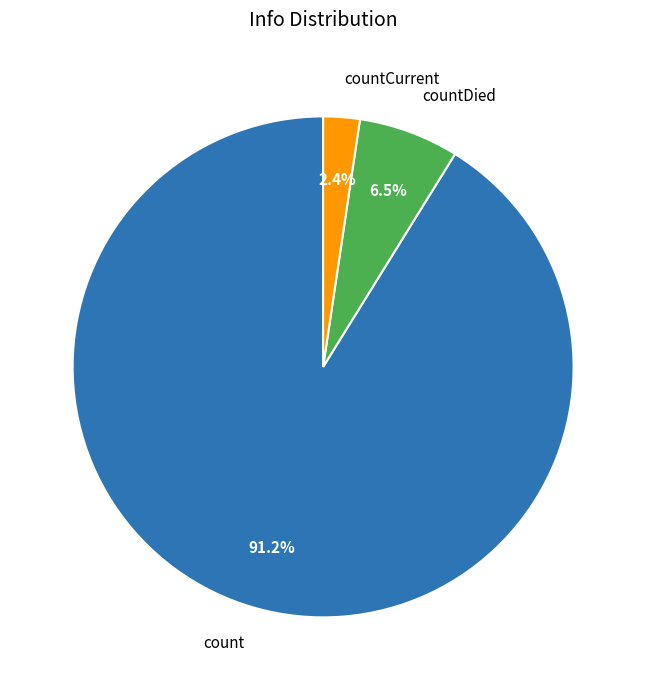

Between countDied and countCurrent, which is larger?

countDied